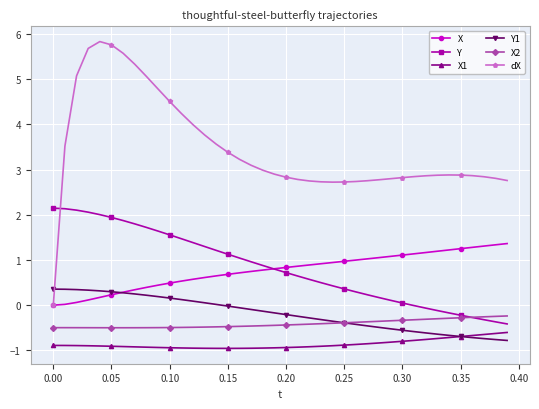

True or false: X1 and X intersect in this chart.

False